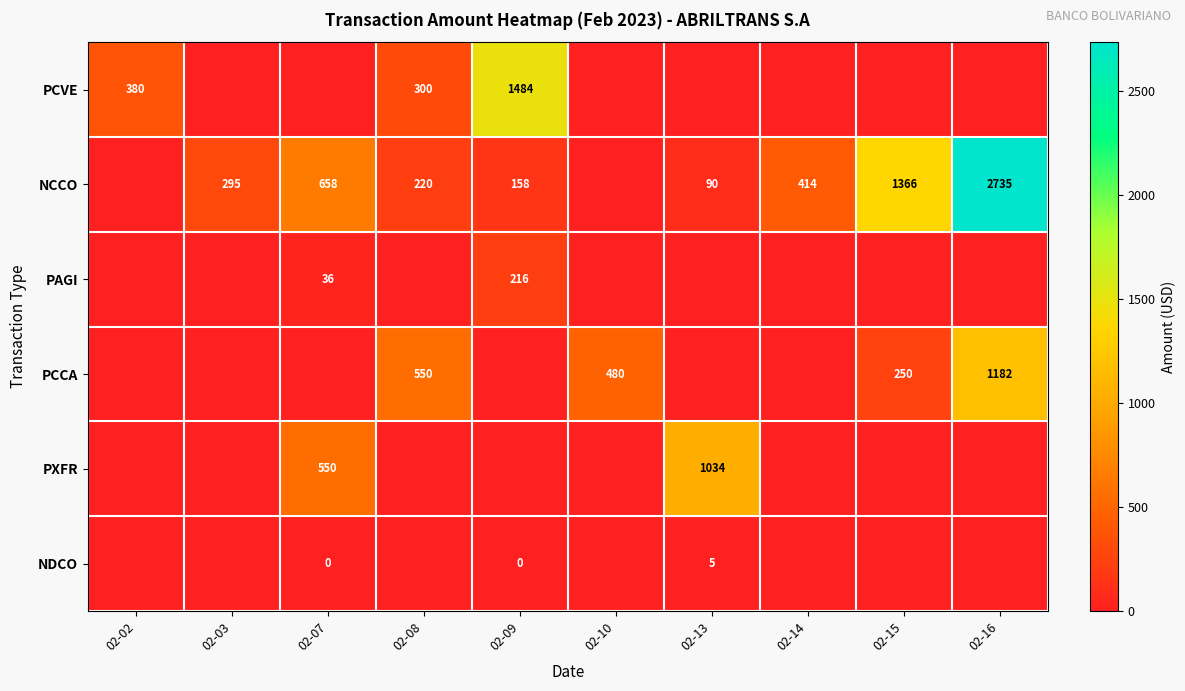

The NCCO series shows 220 at 02-08. True or false?

True